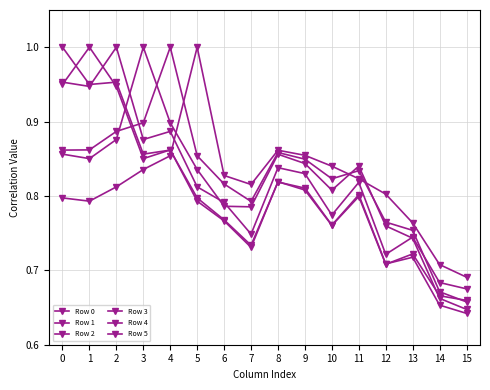

In Row 0, how many points are lower than both neighbors (excluding endpoints)?

5